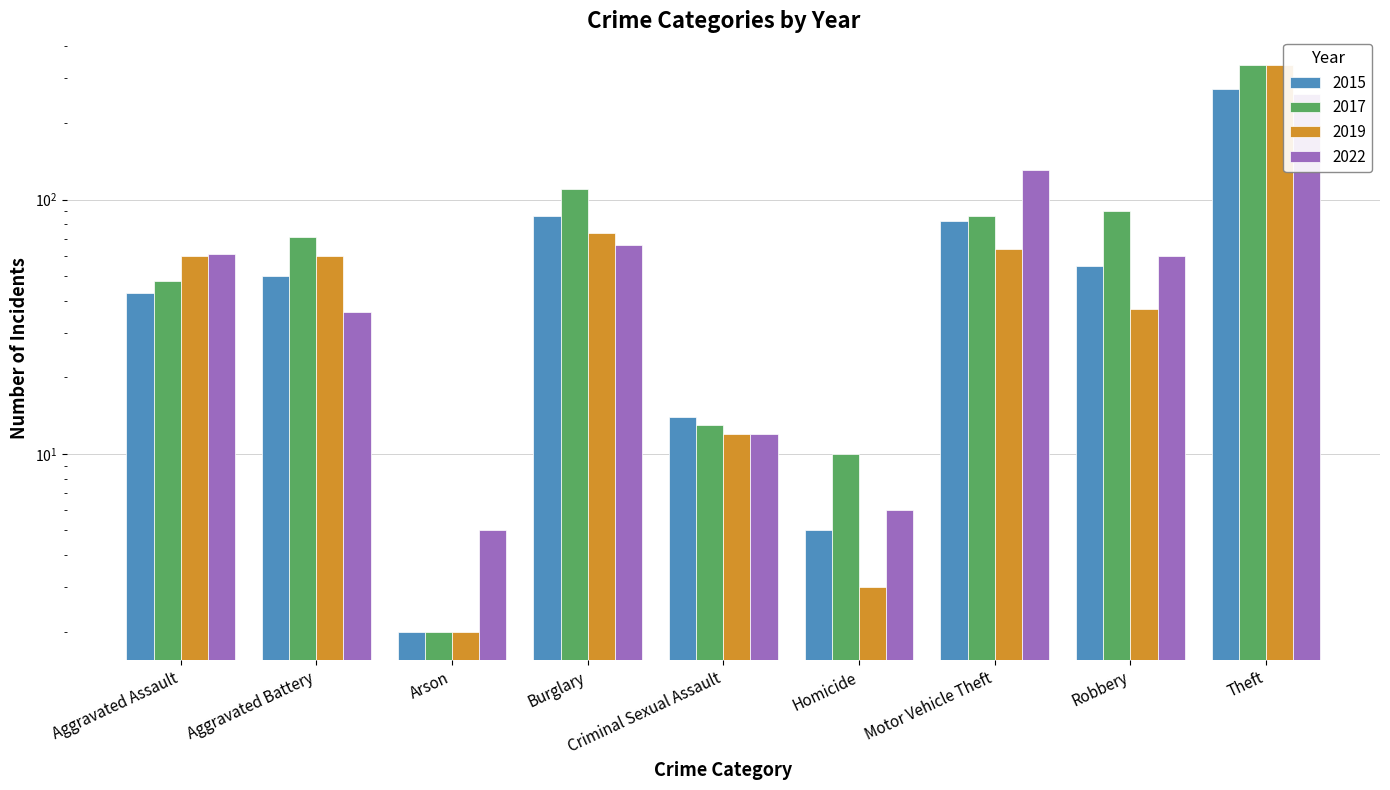

What is the difference between the maximum and second lowest values in the 2017 series?

329